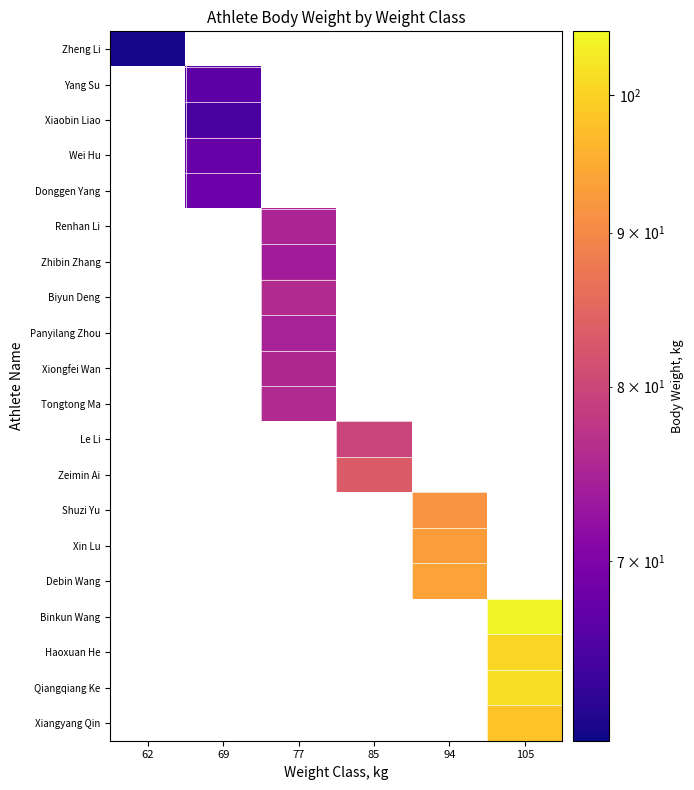

Reading left to right, what are all the values shown in this chart?

Zheng Li: 62=61.5	69=0.0	77=0.0	85=0.0	94=0.0	105=0.0
Yang Su: 62=0.0	69=66.7	77=0.0	85=0.0	94=0.0	105=0.0
Xiaobin Liao: 62=0.0	69=65.1	77=0.0	85=0.0	94=0.0	105=0.0
Wei Hu: 62=0.0	69=67.9	77=0.0	85=0.0	94=0.0	105=0.0
Donggen Yang: 62=0.0	69=68.2	77=0.0	85=0.0	94=0.0	105=0.0
Renhan Li: 62=0.0	69=0.0	77=75.0	85=0.0	94=0.0	105=0.0
Zhibin Zhang: 62=0.0	69=0.0	77=73.9	85=0.0	94=0.0	105=0.0
Biyun Deng: 62=0.0	69=0.0	77=75.9	85=0.0	94=0.0	105=0.0
Panyilang Zhou: 62=0.0	69=0.0	77=74.5	85=0.0	94=0.0	105=0.0
Xiongfei Wan: 62=0.0	69=0.0	77=75.5	85=0.0	94=0.0	105=0.0
Tongtong Ma: 62=0.0	69=0.0	77=75.8	85=0.0	94=0.0	105=0.0
Le Li: 62=0.0	69=0.0	77=0.0	85=79.6	94=0.0	105=0.0
Zeimin Ai: 62=0.0	69=0.0	77=0.0	85=83.1	94=0.0	105=0.0
Shuzi Yu: 62=0.0	69=0.0	77=0.0	85=0.0	94=91.5	105=0.0
Xin Lu: 62=0.0	69=0.0	77=0.0	85=0.0	94=92.9	105=0.0
Debin Wang: 62=0.0	69=0.0	77=0.0	85=0.0	94=93.6	105=0.0
Binkun Wang: 62=0.0	69=0.0	77=0.0	85=0.0	94=0.0	105=104.5
Haoxuan He: 62=0.0	69=0.0	77=0.0	85=0.0	94=0.0	105=100.5
Qiangqiang Ke: 62=0.0	69=0.0	77=0.0	85=0.0	94=0.0	105=101.8
Xiangyang Qin: 62=0.0	69=0.0	77=0.0	85=0.0	94=0.0	105=98.1